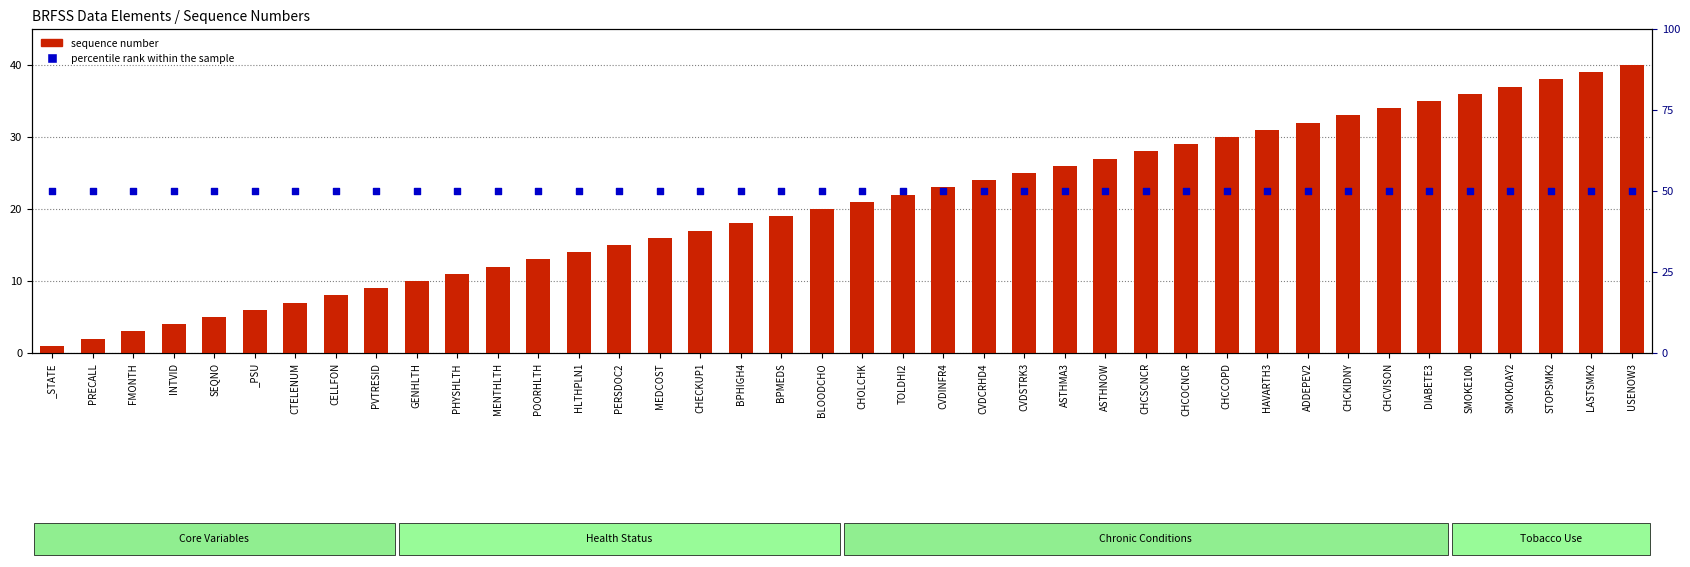

Which series has the largest total across all categories?

percentile rank within the sample